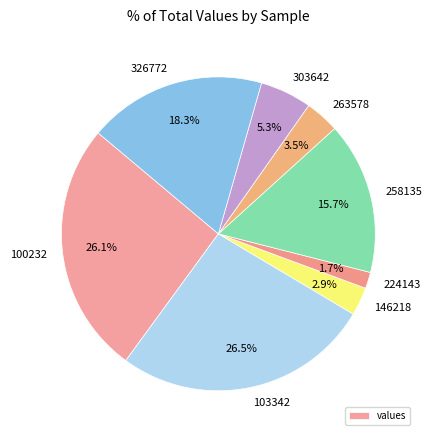

Does 326772 represent more than half of the total?

No